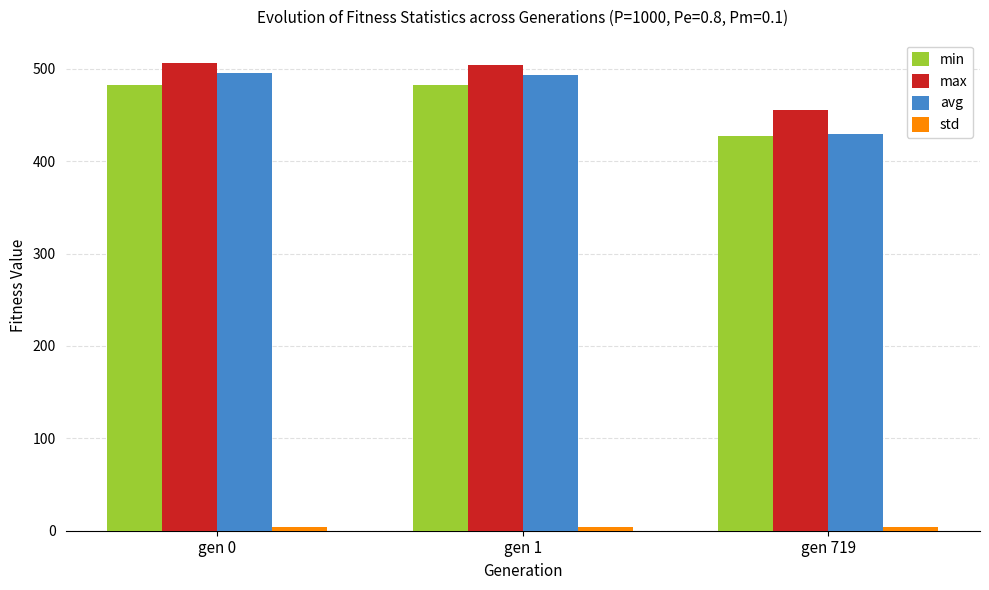

The max series shows 735.2 at gen 0. True or false?

False